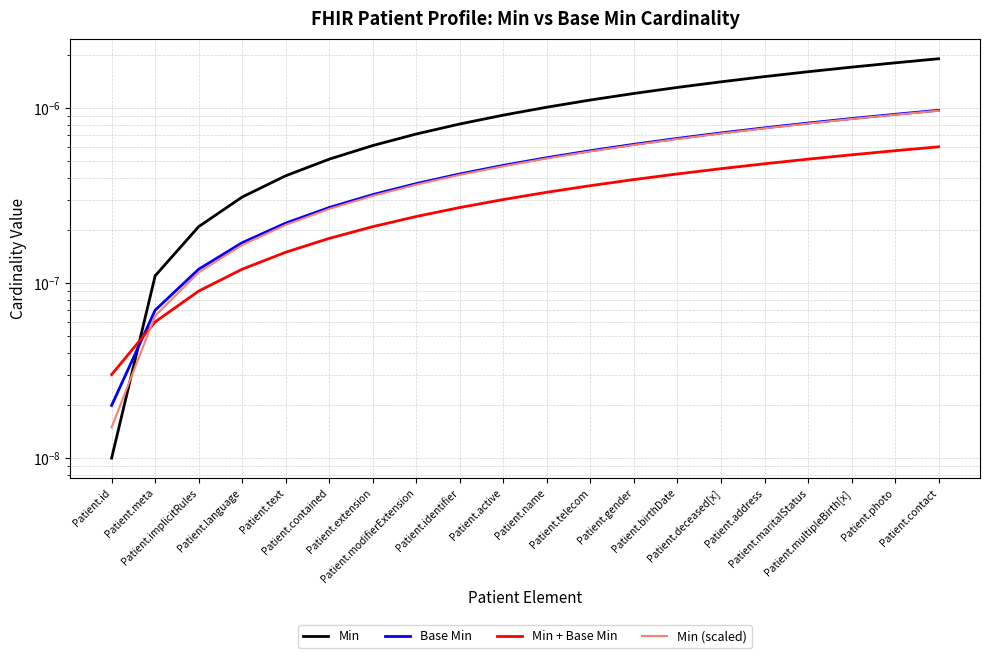

Does the chart display data point markers on the line(s)?

No